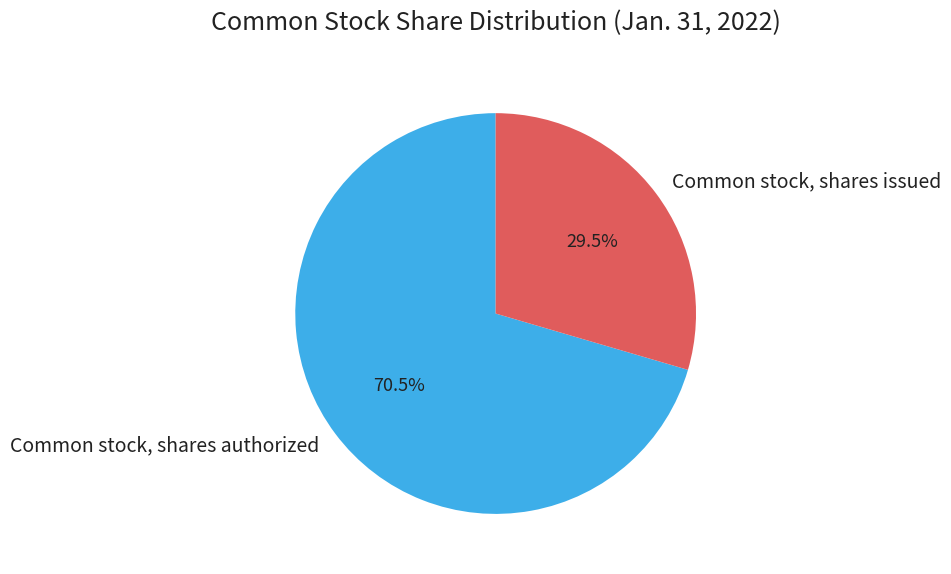

To the nearest percent, what is the difference between the largest and smallest slice percentages?

41%